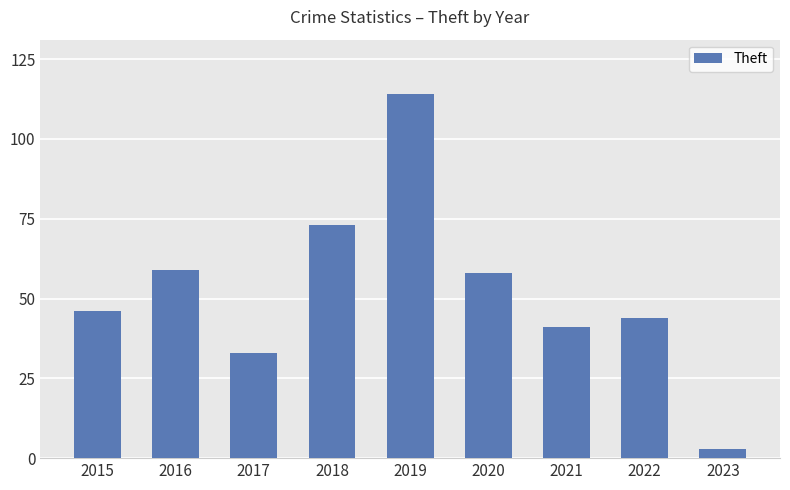

What is the ratio of the value at 2020 to the value at 2017?

1.8